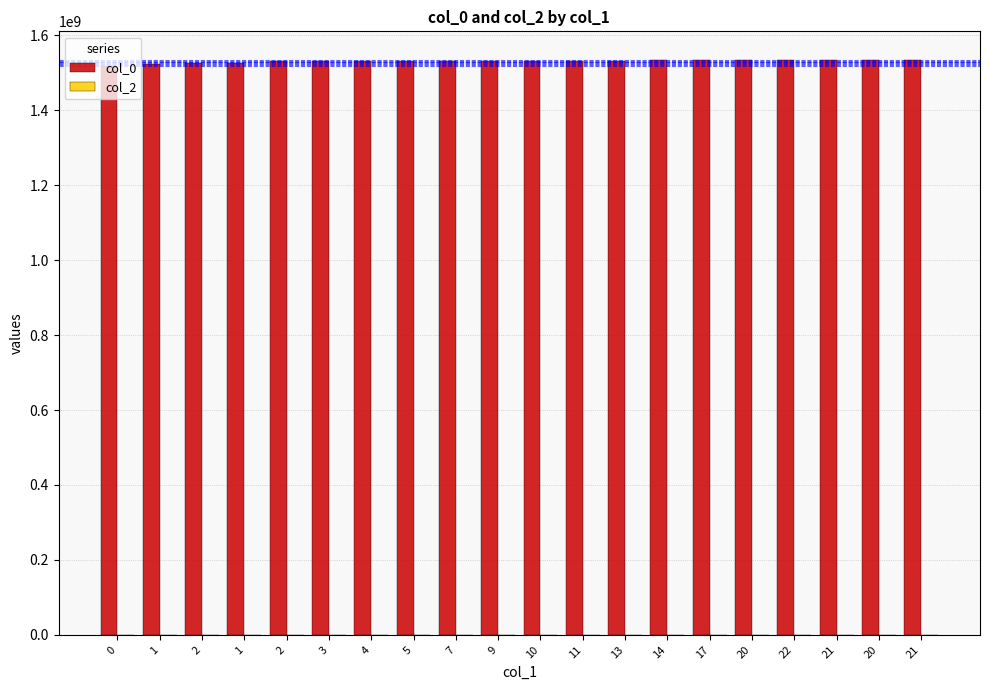

Does the chart contain any negative values?

No